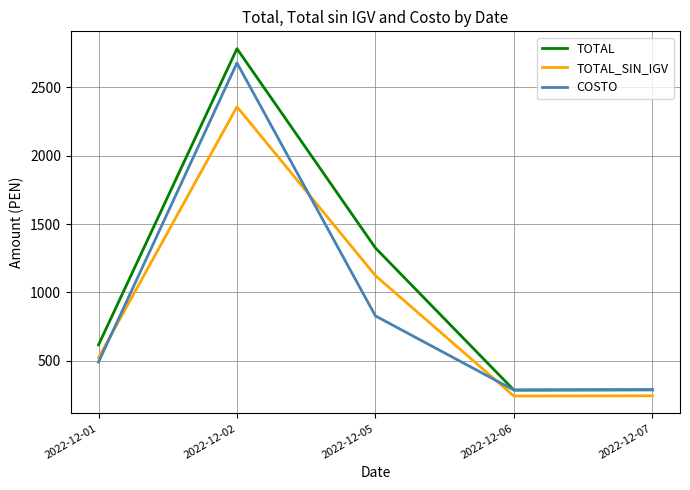

What is the spread (max minus min) of values at 2022-12-02?

424.4